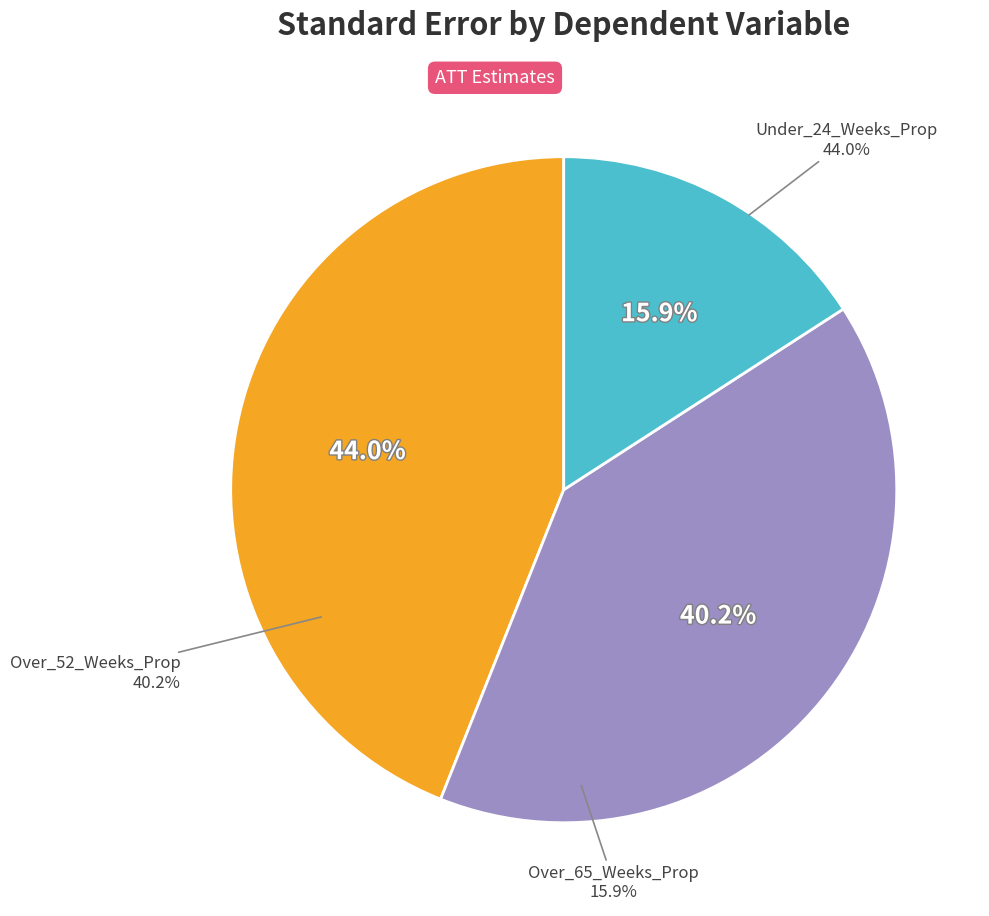

Which category has the smallest portion of the pie?

Over_65_Weeks_Prop